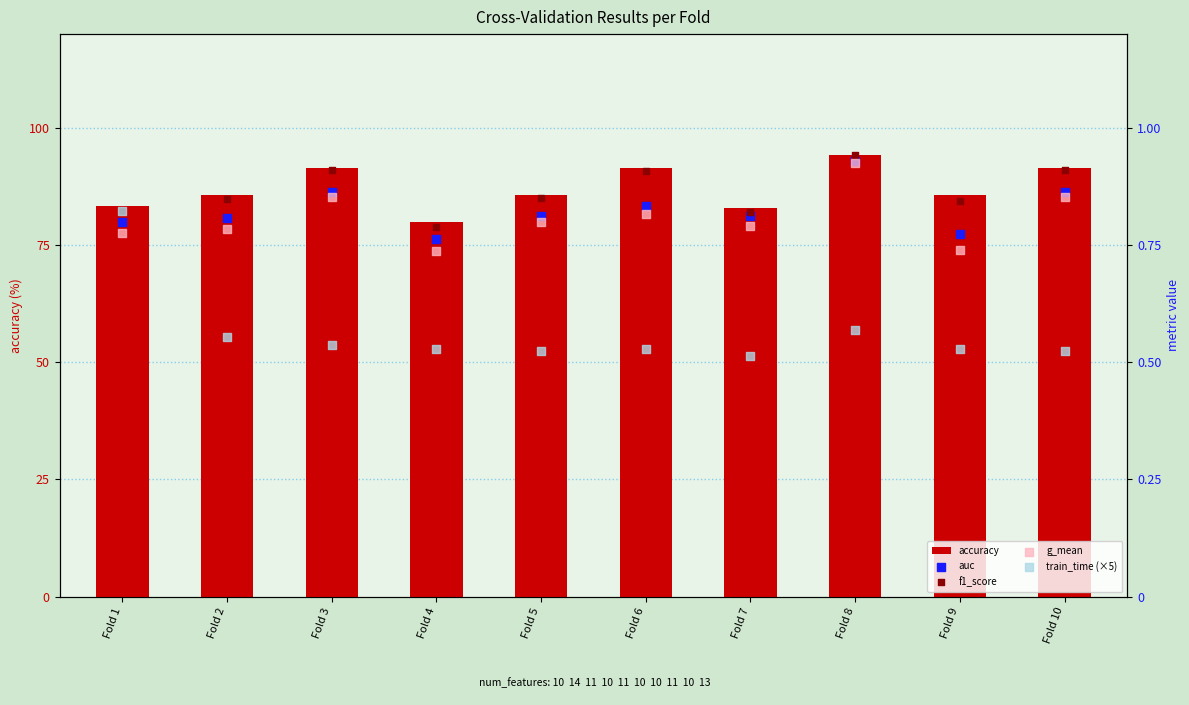

At which category is the sum across all series the highest?

Fold 8